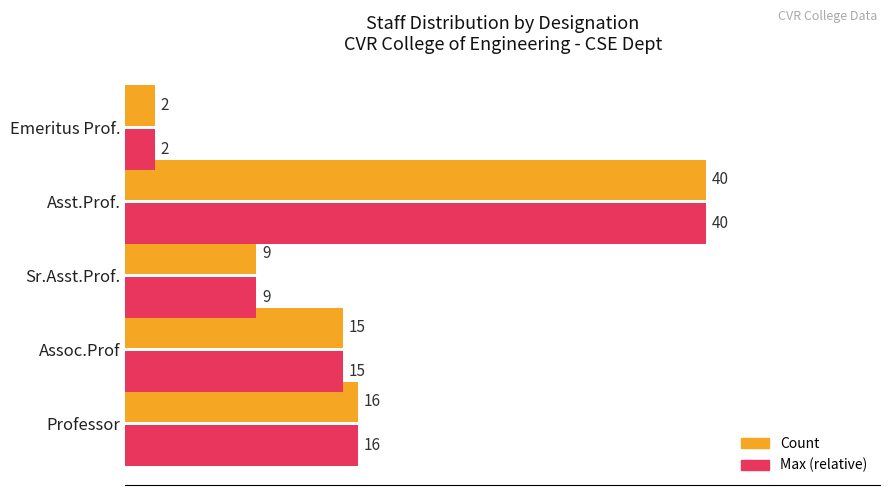

True or false: Max (relative) has a value of 6 at Sr.Asst.Prof..

False